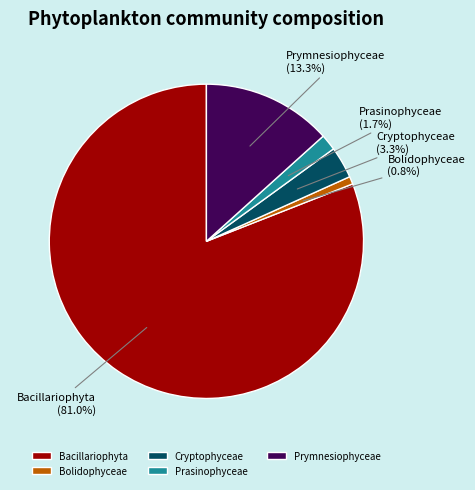

Which category has the biggest portion of the pie?

Bacillariophyta